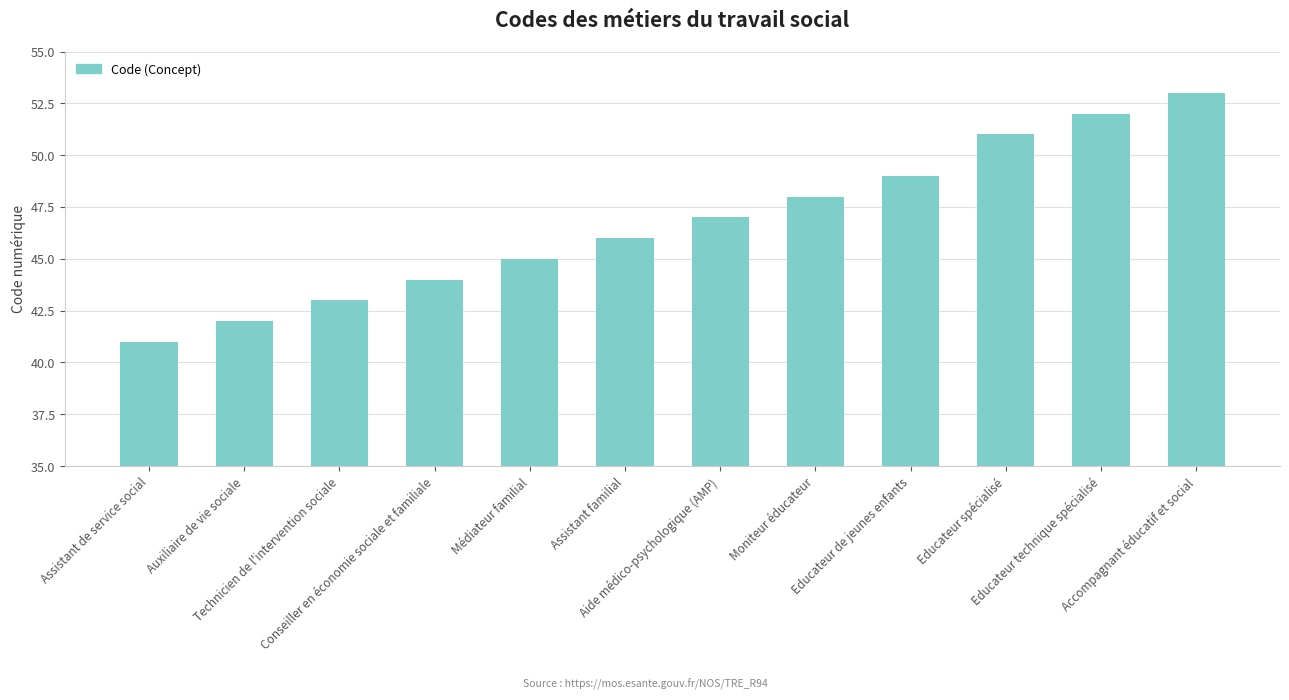

The value at Moniteur éducateur is 29. True or false?

False